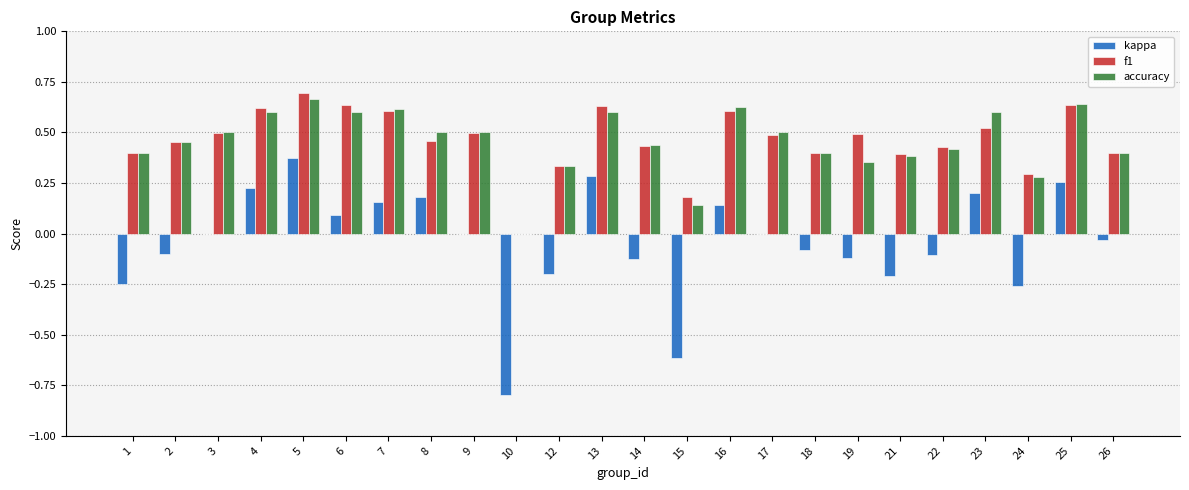

At which label is accuracy closest to 0?

10